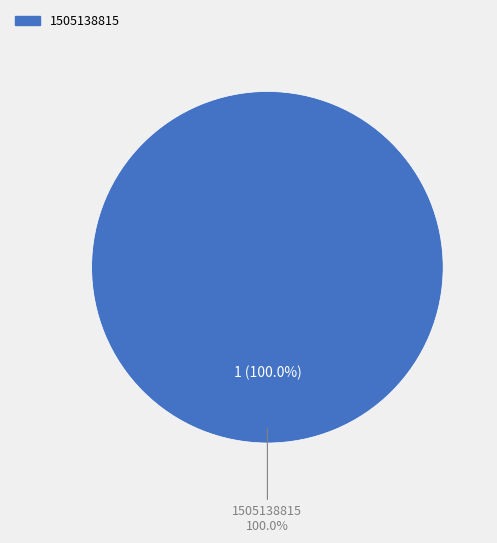

Which slice is the largest?

1505138815